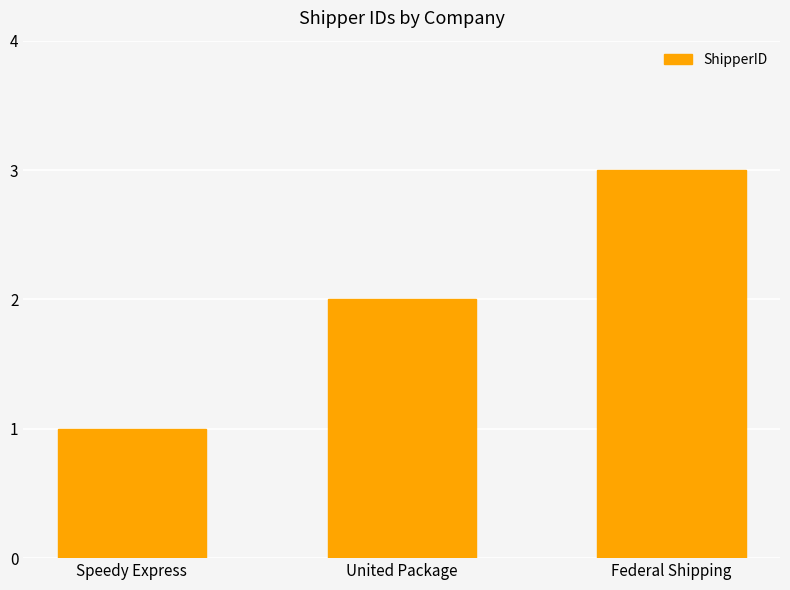

What is the change in value from Speedy Express to United Package?

+1